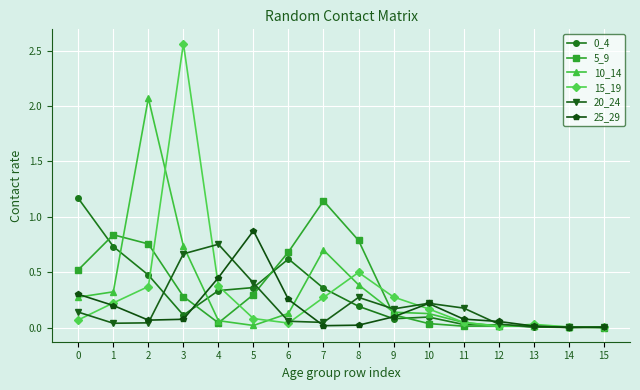

The 15_19 series shows 0.5 at 8. True or false?

True